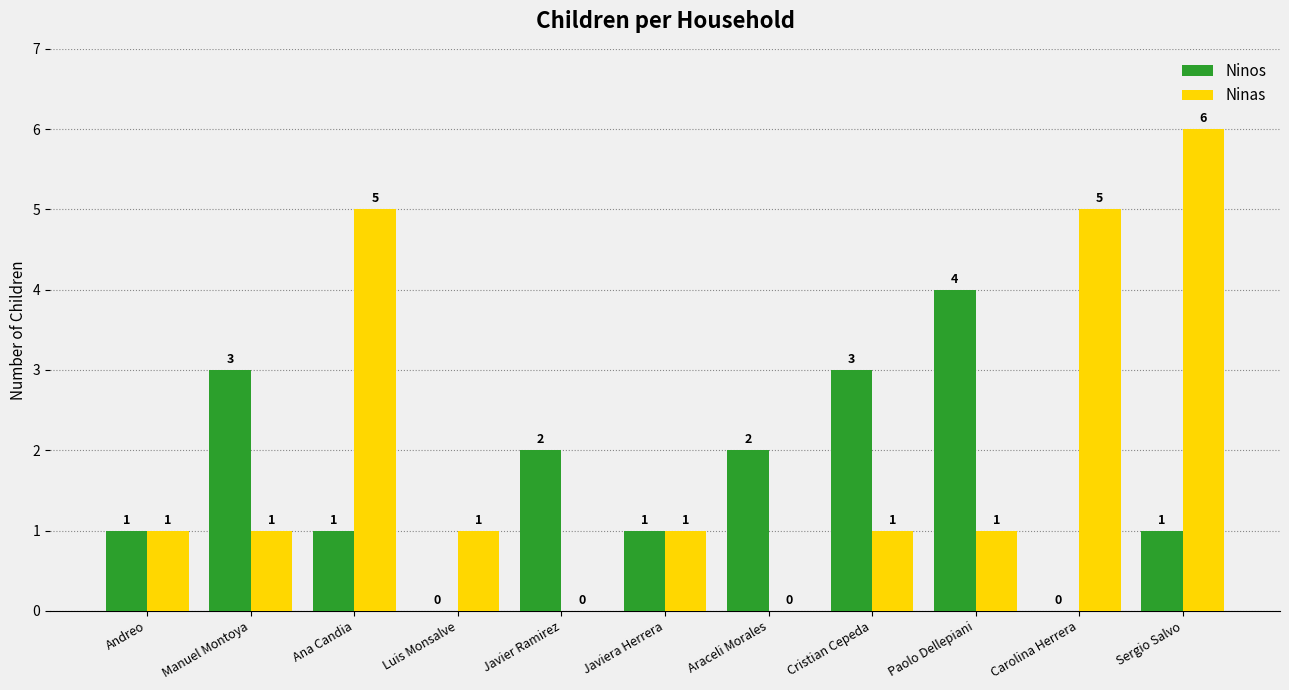

The value of Ninos at Javier Ramirez is 3. True or false?

False